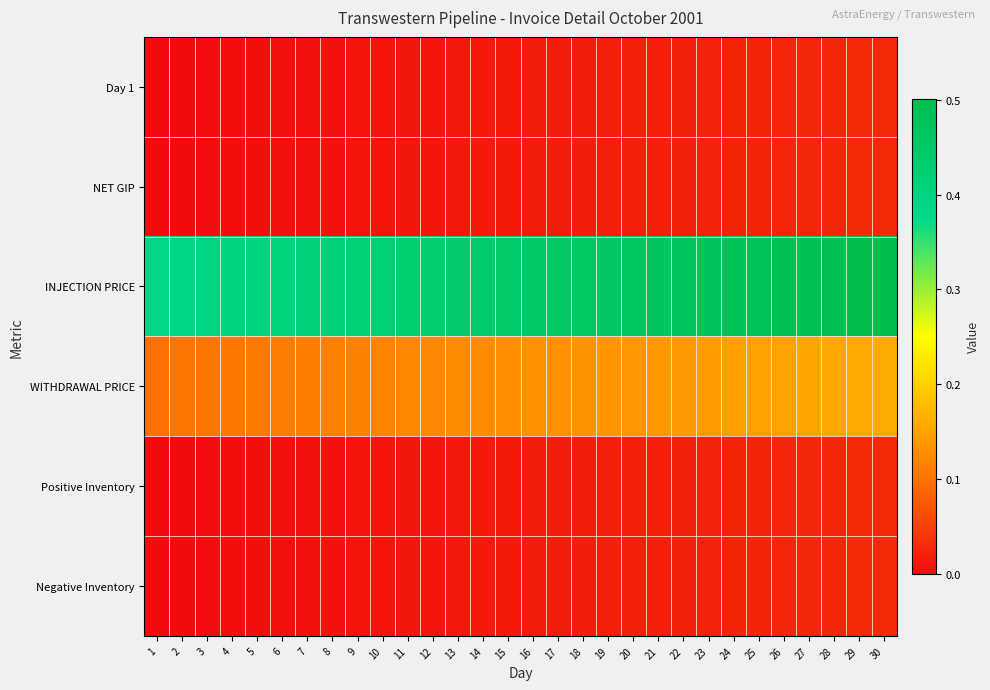

Which series has the largest total across all categories?

INJECTION PRICE